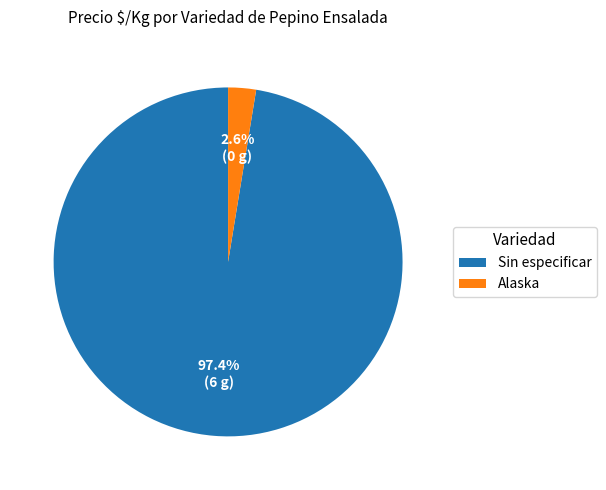

To the nearest percent, what portion does Sin especificar represent?

97%